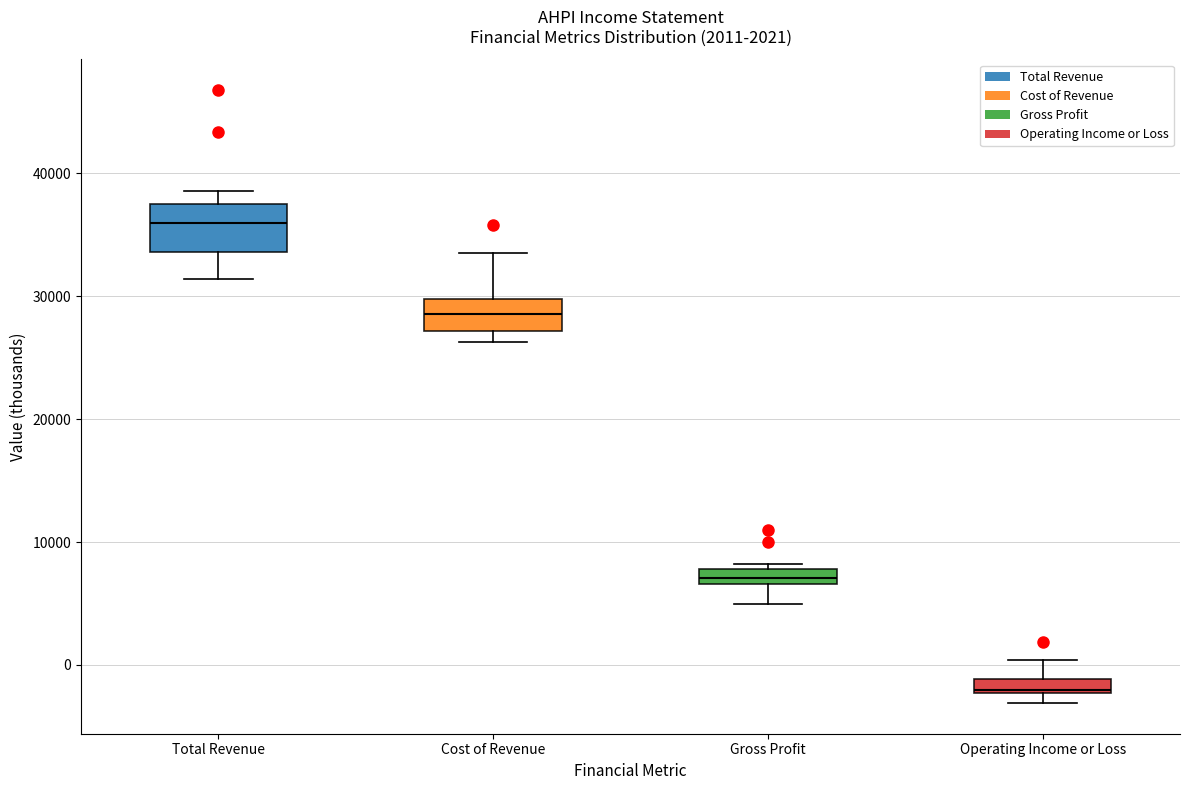

Which box's median line is the highest?

Total Revenue